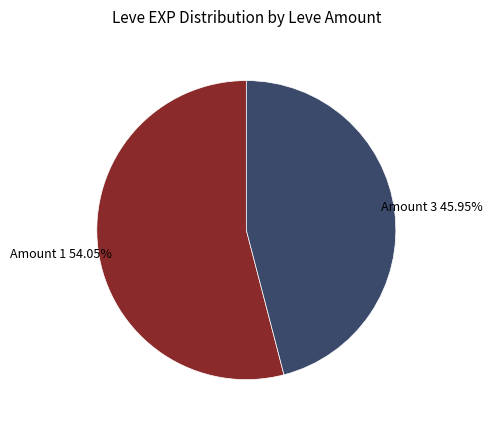

Is there a majority slice in this chart?

Yes